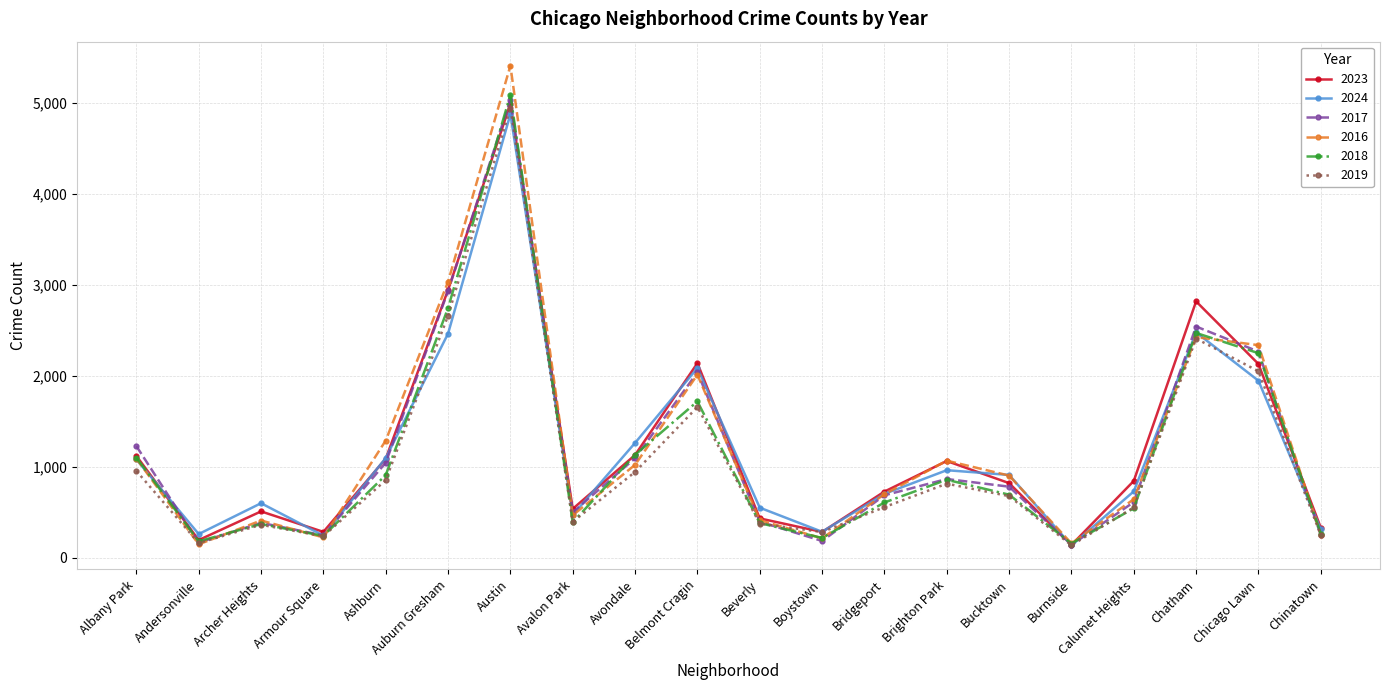

What is the difference between the maximum and second lowest values in the 2024 series?

4634